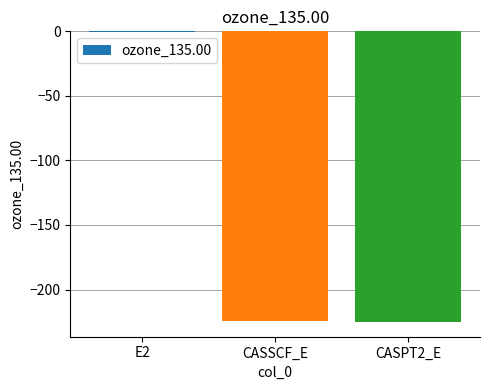

Is it true that the value at CASSCF_E is -224.6?

True